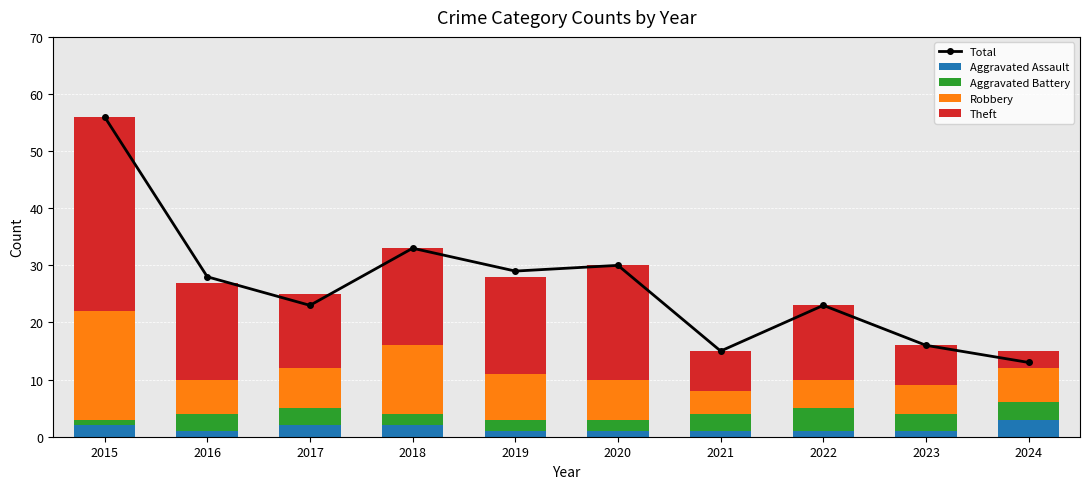

At how many categories does at least one series exceed 19?

7